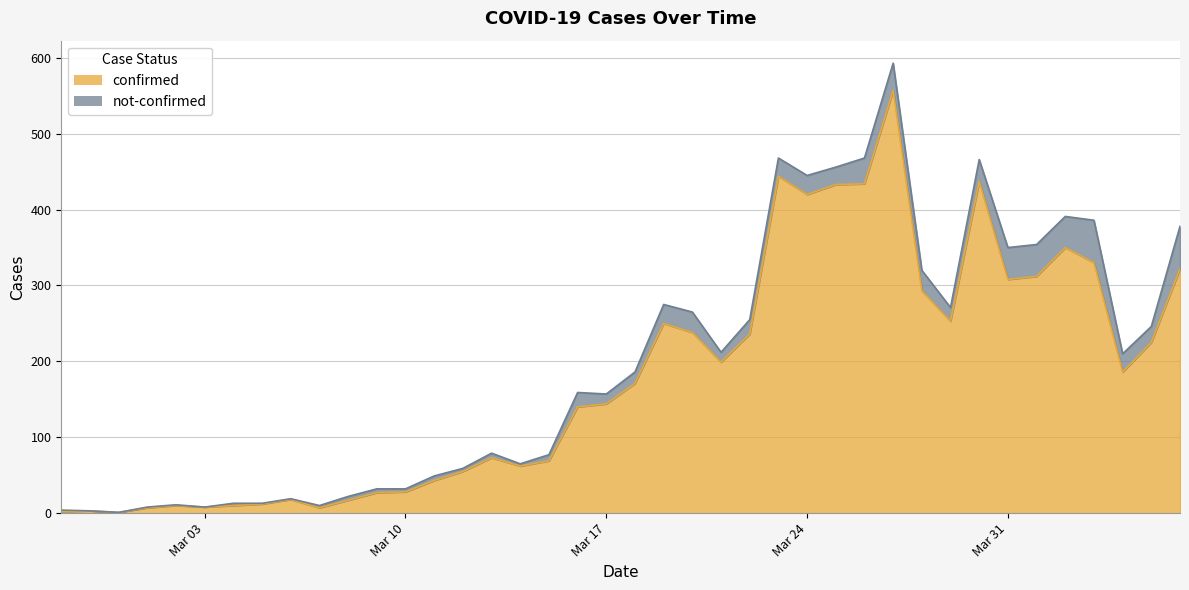

What is the highest value of the confirmed series?

557